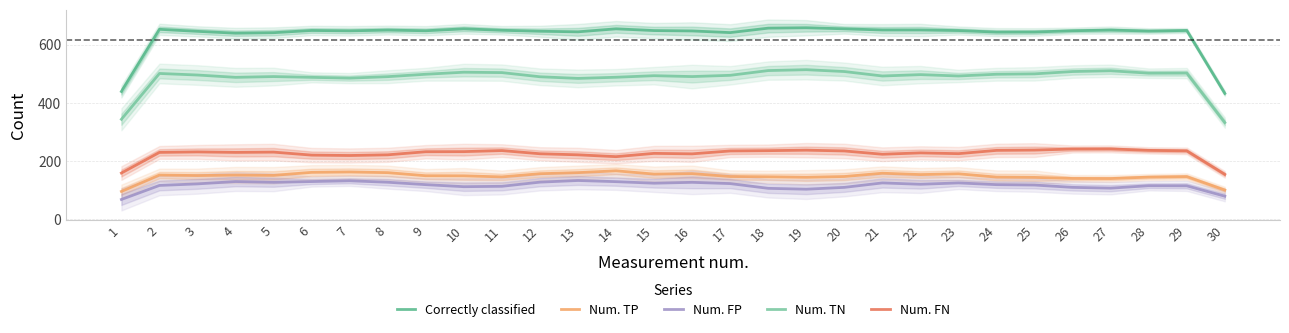

Where does the Num. TN series first go above 496?

2